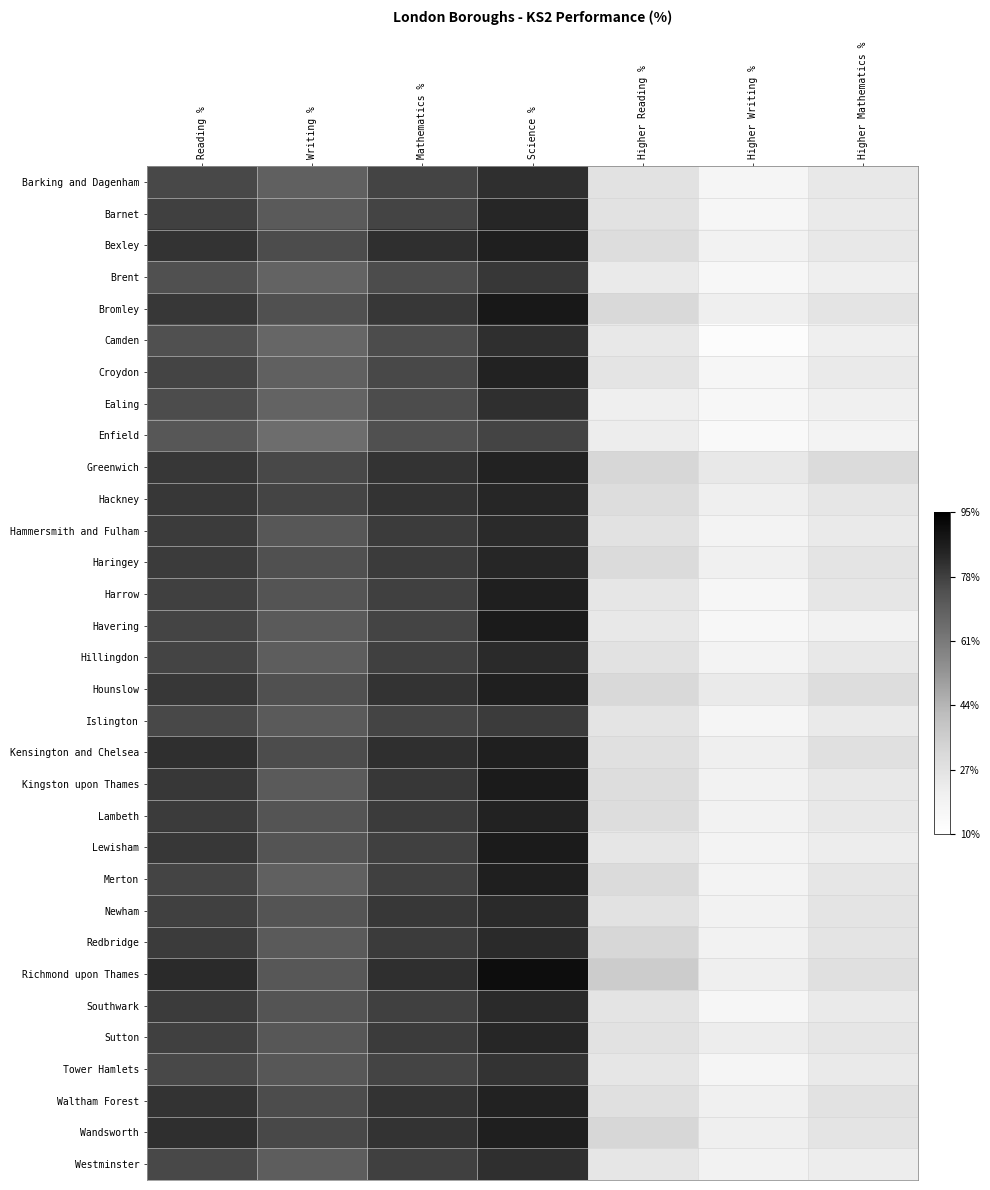

Reading left to right, extract all data points from this chart.

Barking and Dagenham: Reading %=0.8	Writing %=0.7	Mathematics %=0.8	Science %=0.8	Higher Reading %=0.2	Higher Writing %=0.1	Higher Mathematics %=0.2
Barnet: Reading %=0.8	Writing %=0.7	Mathematics %=0.8	Science %=0.9	Higher Reading %=0.2	Higher Writing %=0.1	Higher Mathematics %=0.2
Bexley: Reading %=0.8	Writing %=0.8	Mathematics %=0.8	Science %=0.9	Higher Reading %=0.2	Higher Writing %=0.1	Higher Mathematics %=0.2
Brent: Reading %=0.8	Writing %=0.7	Mathematics %=0.8	Science %=0.8	Higher Reading %=0.2	Higher Writing %=0.1	Higher Mathematics %=0.1
Bromley: Reading %=0.8	Writing %=0.8	Mathematics %=0.8	Science %=0.9	Higher Reading %=0.2	Higher Writing %=0.1	Higher Mathematics %=0.2
Camden: Reading %=0.8	Writing %=0.7	Mathematics %=0.8	Science %=0.8	Higher Reading %=0.2	Higher Writing %=0.0	Higher Mathematics %=0.1
Croydon: Reading %=0.8	Writing %=0.7	Mathematics %=0.8	Science %=0.9	Higher Reading %=0.2	Higher Writing %=0.1	Higher Mathematics %=0.2
Ealing: Reading %=0.8	Writing %=0.7	Mathematics %=0.8	Science %=0.8	Higher Reading %=0.1	Higher Writing %=0.1	Higher Mathematics %=0.1
Enfield: Reading %=0.7	Writing %=0.6	Mathematics %=0.8	Science %=0.8	Higher Reading %=0.1	Higher Writing %=0.0	Higher Mathematics %=0.1
Greenwich: Reading %=0.8	Writing %=0.8	Mathematics %=0.8	Science %=0.9	Higher Reading %=0.3	Higher Writing %=0.2	Higher Mathematics %=0.2
Hackney: Reading %=0.8	Writing %=0.8	Mathematics %=0.8	Science %=0.9	Higher Reading %=0.2	Higher Writing %=0.1	Higher Mathematics %=0.2
Hammersmith and Fulham: Reading %=0.8	Writing %=0.7	Mathematics %=0.8	Science %=0.9	Higher Reading %=0.2	Higher Writing %=0.1	Higher Mathematics %=0.2
Haringey: Reading %=0.8	Writing %=0.8	Mathematics %=0.8	Science %=0.9	Higher Reading %=0.2	Higher Writing %=0.1	Higher Mathematics %=0.2
Harrow: Reading %=0.8	Writing %=0.7	Mathematics %=0.8	Science %=0.9	Higher Reading %=0.2	Higher Writing %=0.1	Higher Mathematics %=0.2
Havering: Reading %=0.8	Writing %=0.7	Mathematics %=0.8	Science %=0.9	Higher Reading %=0.2	Higher Writing %=0.1	Higher Mathematics %=0.1
Hillingdon: Reading %=0.8	Writing %=0.7	Mathematics %=0.8	Science %=0.9	Higher Reading %=0.2	Higher Writing %=0.1	Higher Mathematics %=0.2
Hounslow: Reading %=0.8	Writing %=0.8	Mathematics %=0.8	Science %=0.9	Higher Reading %=0.2	Higher Writing %=0.2	Higher Mathematics %=0.2
Islington: Reading %=0.8	Writing %=0.7	Mathematics %=0.8	Science %=0.8	Higher Reading %=0.2	Higher Writing %=0.1	Higher Mathematics %=0.2
Kensington and Chelsea: Reading %=0.8	Writing %=0.8	Mathematics %=0.8	Science %=0.9	Higher Reading %=0.2	Higher Writing %=0.1	Higher Mathematics %=0.2
Kingston upon Thames: Reading %=0.8	Writing %=0.7	Mathematics %=0.8	Science %=0.9	Higher Reading %=0.2	Higher Writing %=0.1	Higher Mathematics %=0.2
Lambeth: Reading %=0.8	Writing %=0.7	Mathematics %=0.8	Science %=0.9	Higher Reading %=0.2	Higher Writing %=0.1	Higher Mathematics %=0.2
Lewisham: Reading %=0.8	Writing %=0.7	Mathematics %=0.8	Science %=0.9	Higher Reading %=0.2	Higher Writing %=0.1	Higher Mathematics %=0.1
Merton: Reading %=0.8	Writing %=0.7	Mathematics %=0.8	Science %=0.9	Higher Reading %=0.2	Higher Writing %=0.1	Higher Mathematics %=0.2
Newham: Reading %=0.8	Writing %=0.7	Mathematics %=0.8	Science %=0.9	Higher Reading %=0.2	Higher Writing %=0.1	Higher Mathematics %=0.2
Redbridge: Reading %=0.8	Writing %=0.7	Mathematics %=0.8	Science %=0.9	Higher Reading %=0.3	Higher Writing %=0.1	Higher Mathematics %=0.2
Richmond upon Thames: Reading %=0.9	Writing %=0.7	Mathematics %=0.8	Science %=1.0	Higher Reading %=0.3	Higher Writing %=0.1	Higher Mathematics %=0.2
Southwark: Reading %=0.8	Writing %=0.7	Mathematics %=0.8	Science %=0.9	Higher Reading %=0.2	Higher Writing %=0.1	Higher Mathematics %=0.2
Sutton: Reading %=0.8	Writing %=0.7	Mathematics %=0.8	Science %=0.9	Higher Reading %=0.2	Higher Writing %=0.1	Higher Mathematics %=0.2
Tower Hamlets: Reading %=0.8	Writing %=0.7	Mathematics %=0.8	Science %=0.8	Higher Reading %=0.2	Higher Writing %=0.1	Higher Mathematics %=0.2
Waltham Forest: Reading %=0.8	Writing %=0.8	Mathematics %=0.8	Science %=0.9	Higher Reading %=0.2	Higher Writing %=0.1	Higher Mathematics %=0.2
Wandsworth: Reading %=0.8	Writing %=0.8	Mathematics %=0.8	Science %=0.9	Higher Reading %=0.3	Higher Writing %=0.1	Higher Mathematics %=0.2
Westminster: Reading %=0.8	Writing %=0.7	Mathematics %=0.8	Science %=0.8	Higher Reading %=0.2	Higher Writing %=0.1	Higher Mathematics %=0.1